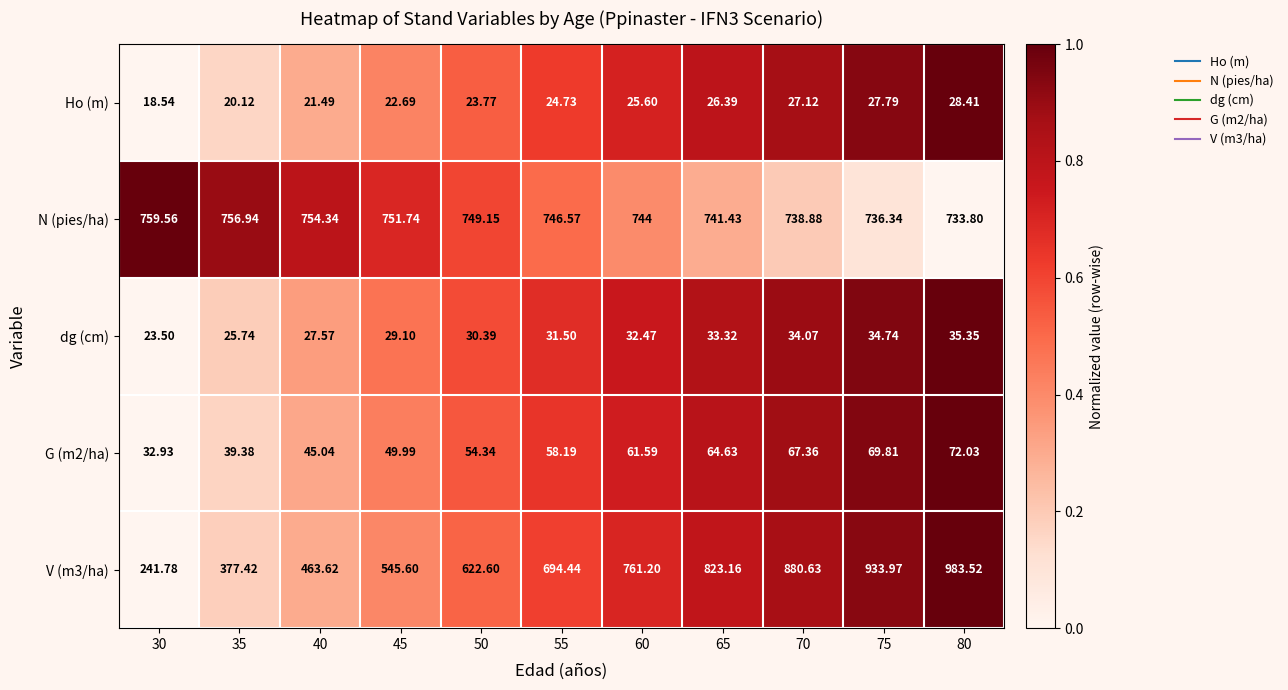

Count the number of data series in this chart.

5